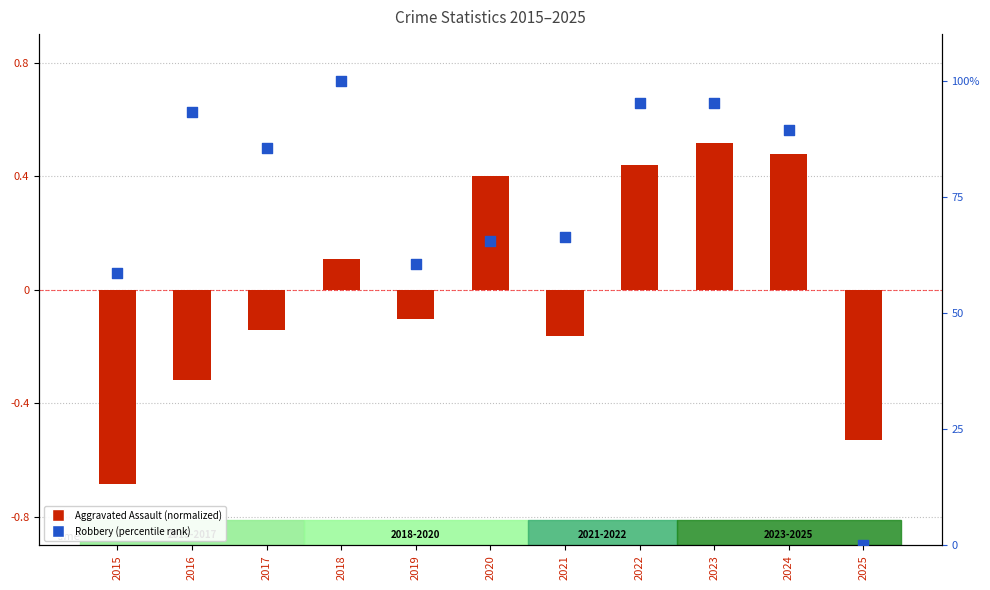

Which series reaches the minimum Y coordinate?

Aggravated Assault